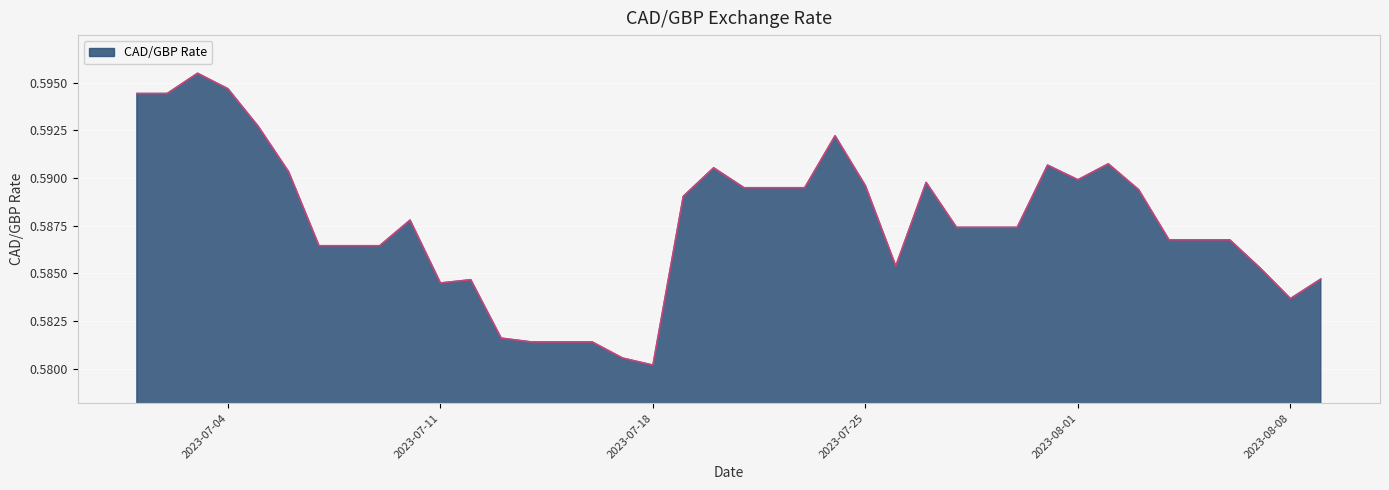

Does the chart display data point markers on the line(s)?

No